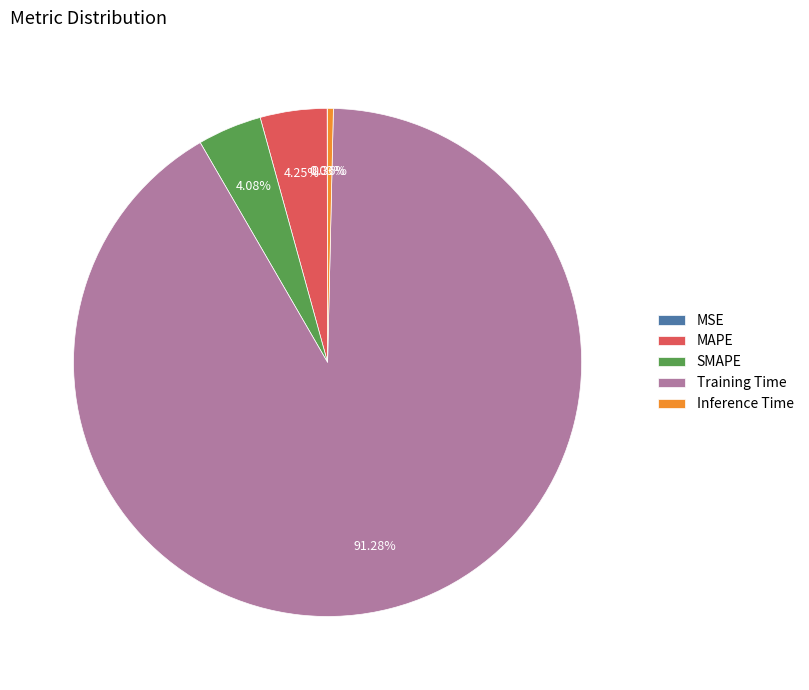

Which slice is the largest?

Training Time